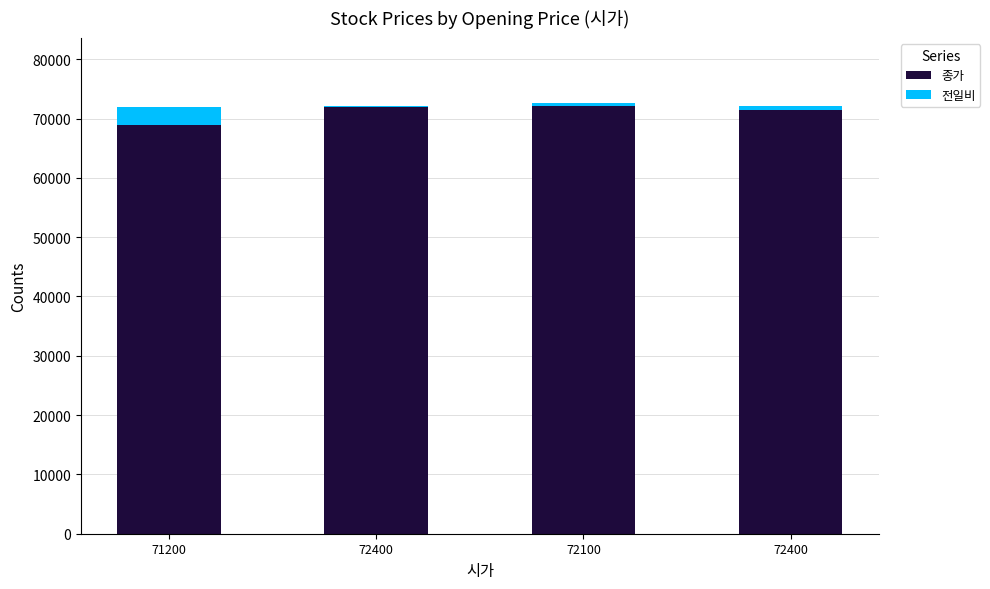

At how many categories does at least one series exceed 30147?

4